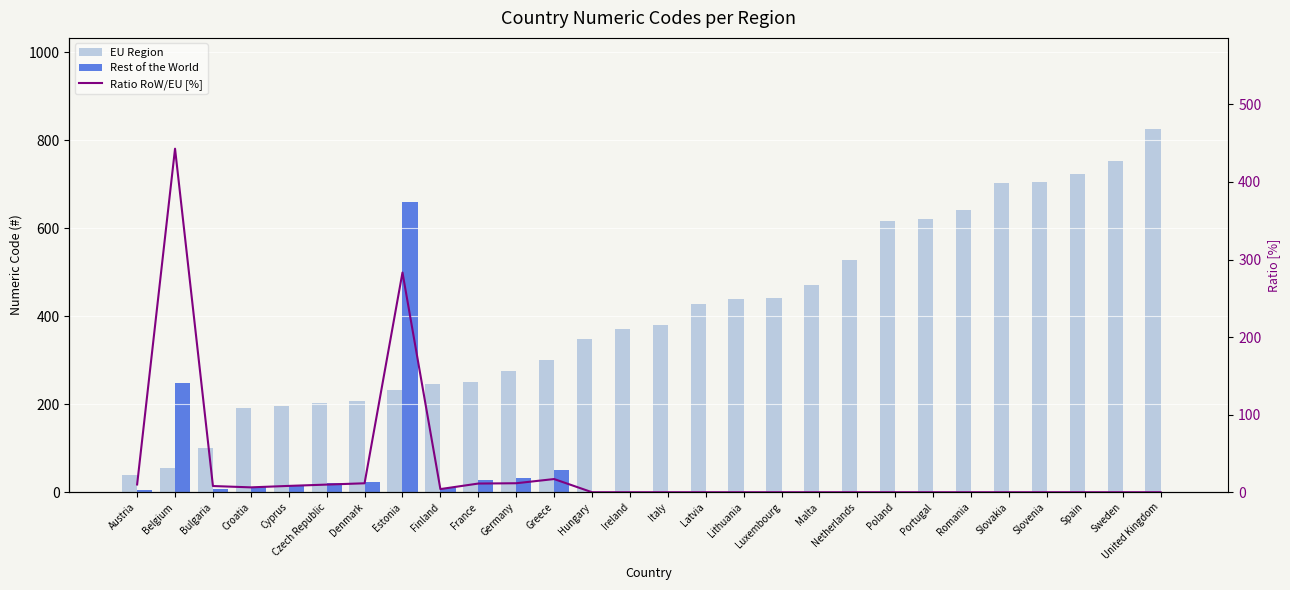

Count the number of data series in this chart.

3